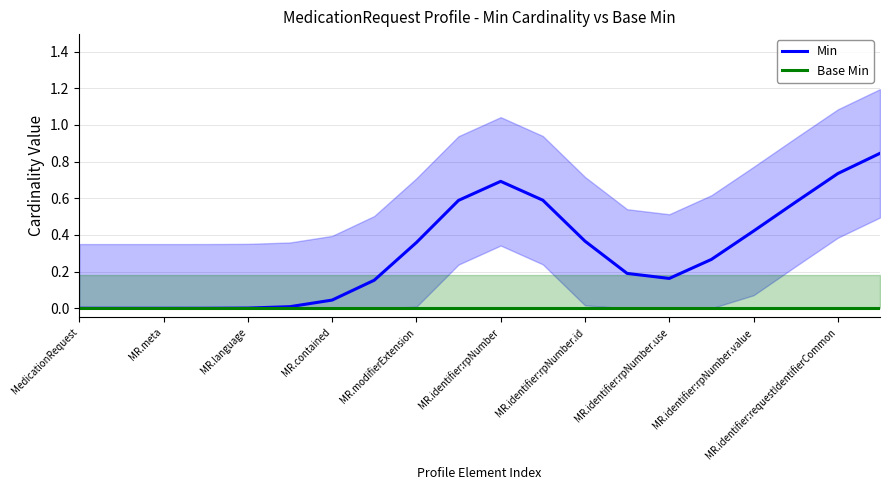

What is the sum of the Min values at MR.identifier:requestIdentifierCommon and MR.identifier:rpNumber.id?

1.1